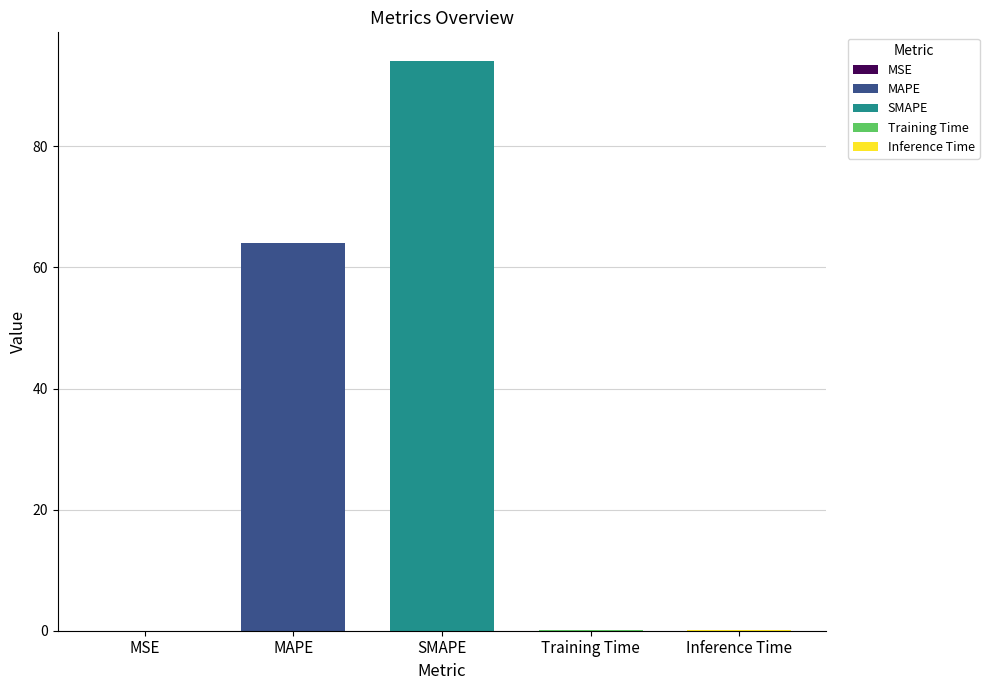

What position from the right is Inference Time?

1